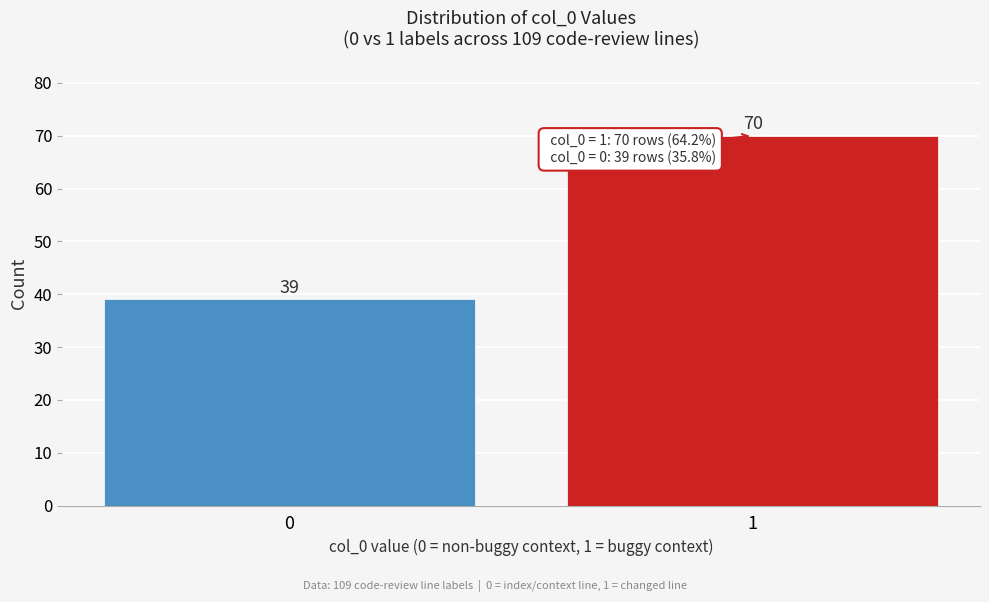

Reading right to left, transcribe all the data shown in this chart.

70	39